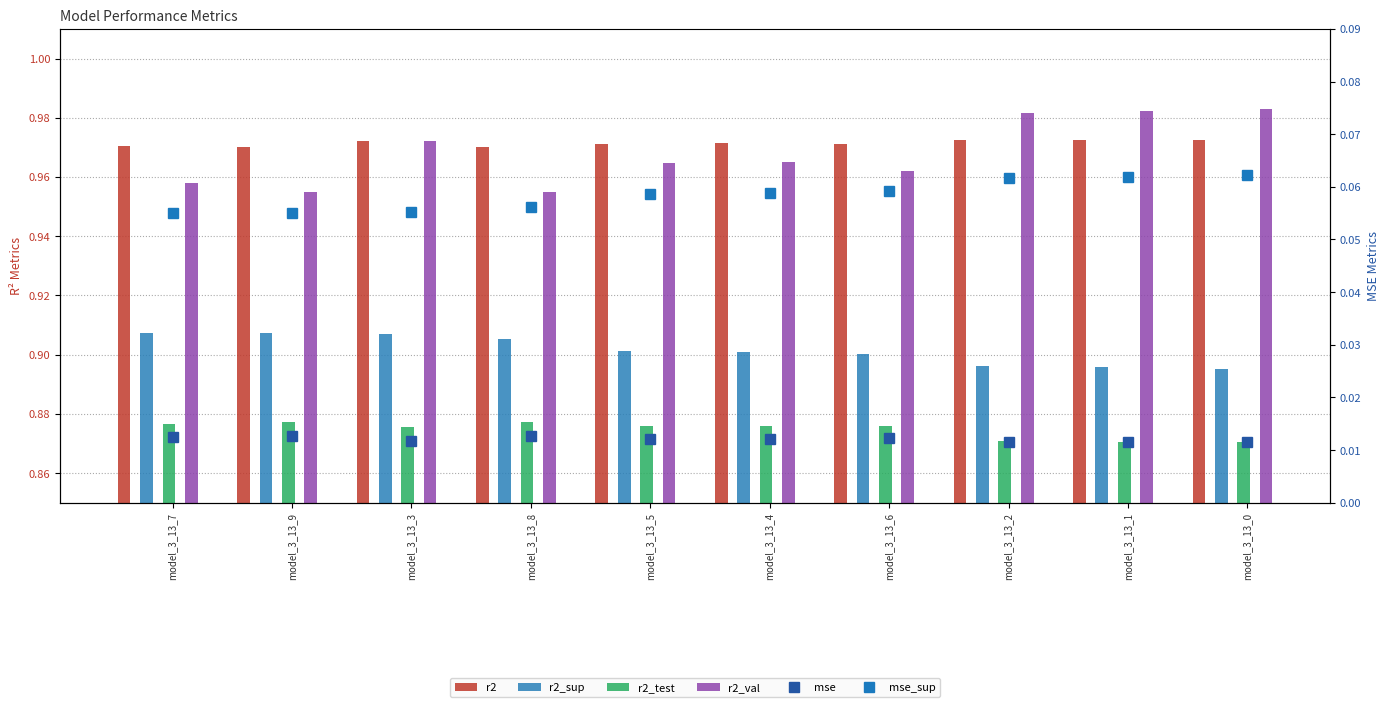

What is the maximum value shown in the chart?

1.0